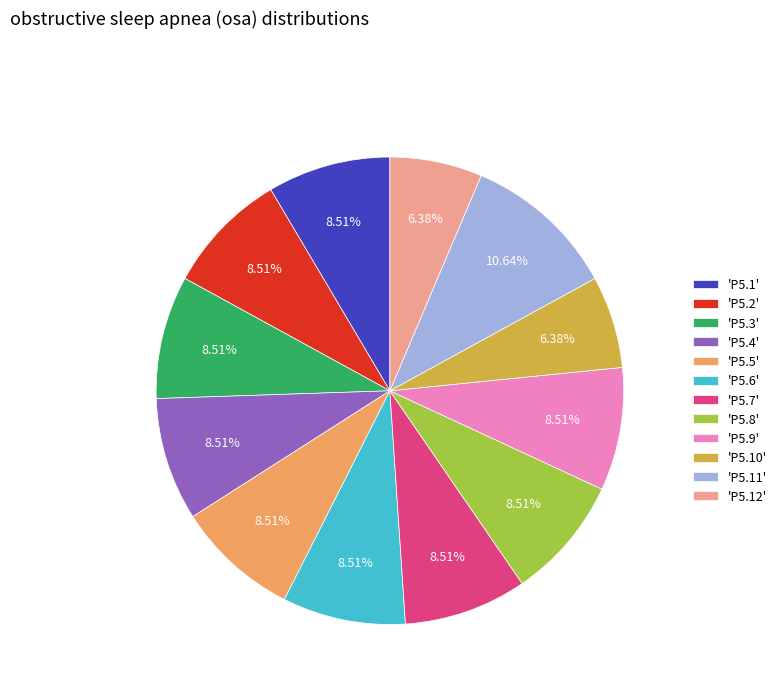

How many slices are in this pie chart?

12